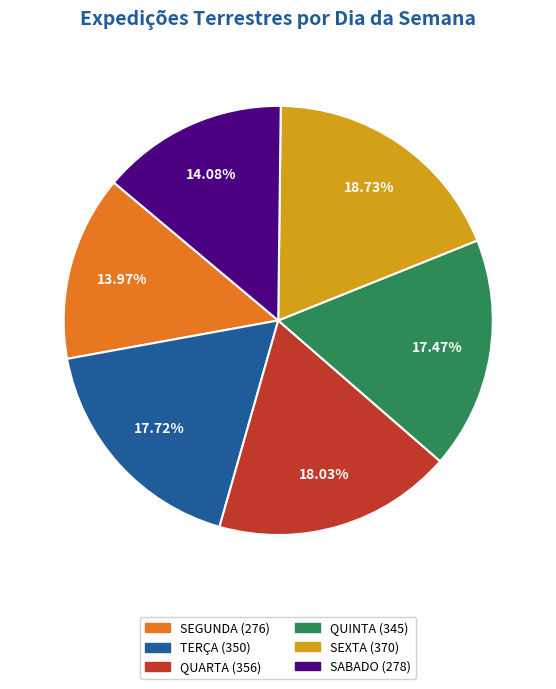

To the nearest percent, what is the average slice percentage?

17%